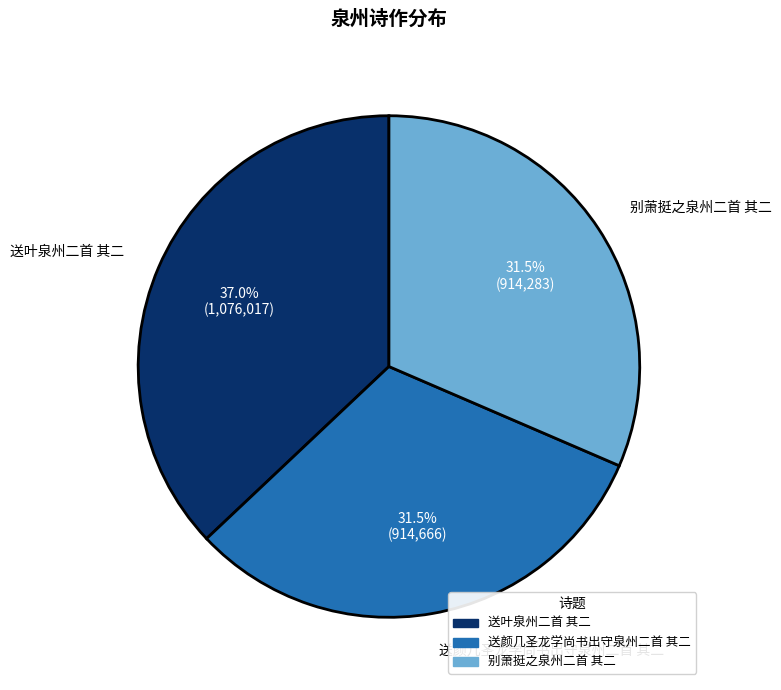

Between 送叶泉州二首 其二 and 别萧挺之泉州二首 其二, which is larger?

送叶泉州二首 其二